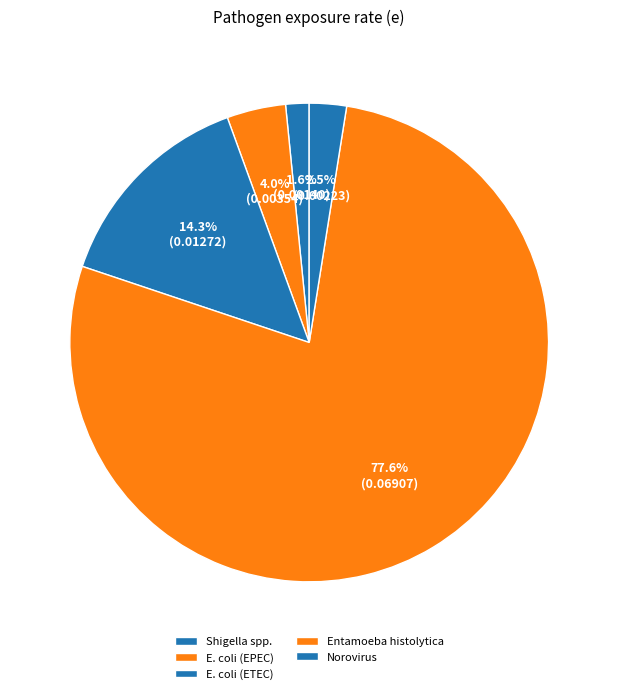

Count the number of slices in the pie.

5